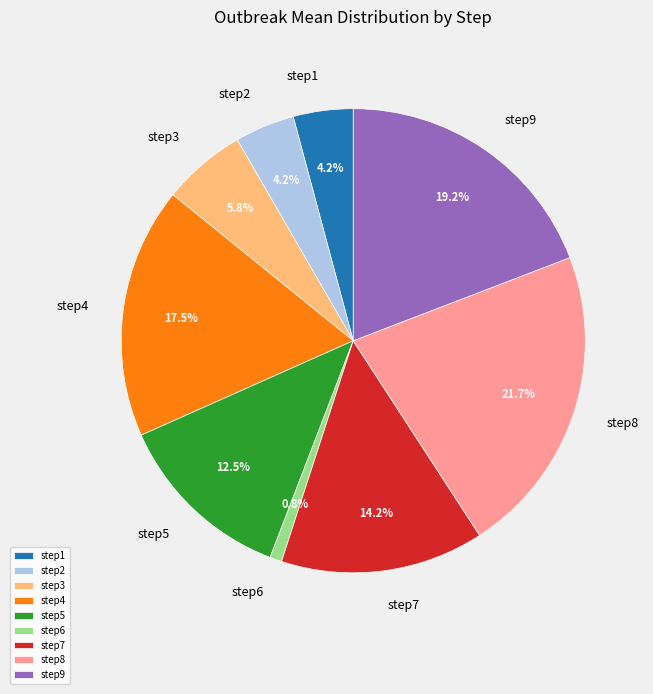

Which category has the smallest portion of the pie?

step6